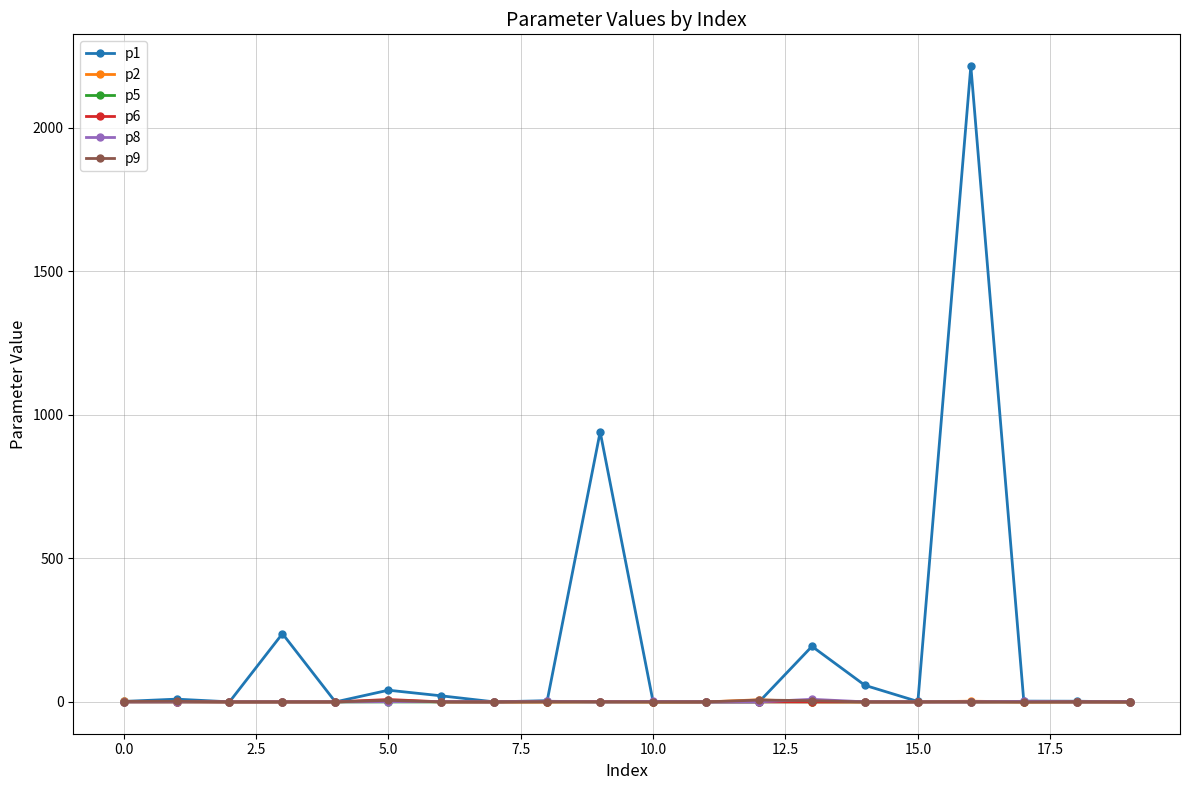

After their last crossing, which series has the higher values: p8 or p6?

p8